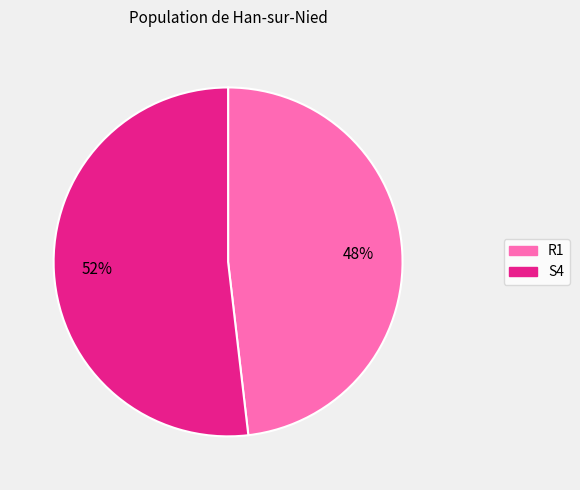

To the nearest percent, what is the difference between the R1 and S4 slice percentages?

4%